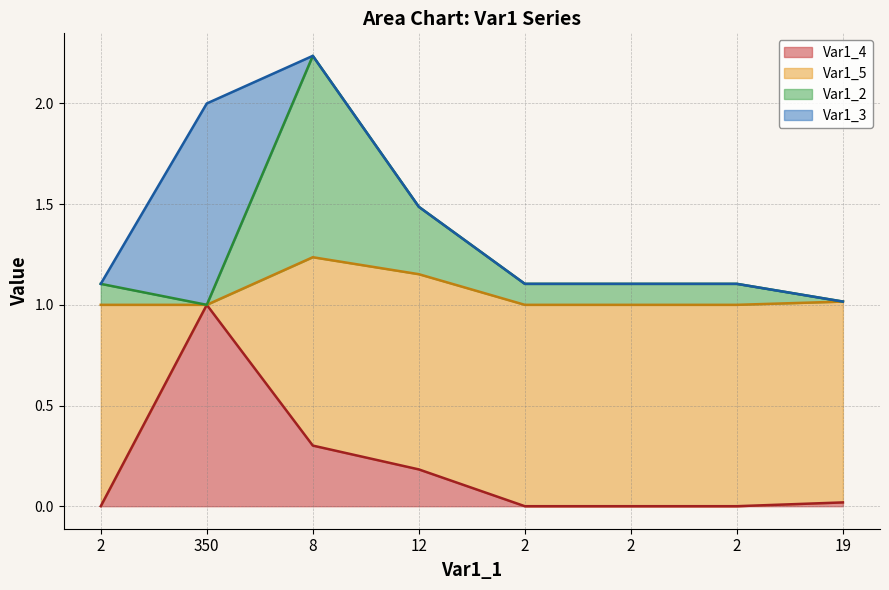

What are all the series names shown in the legend?

Var1_4, Var1_5, Var1_2, Var1_3